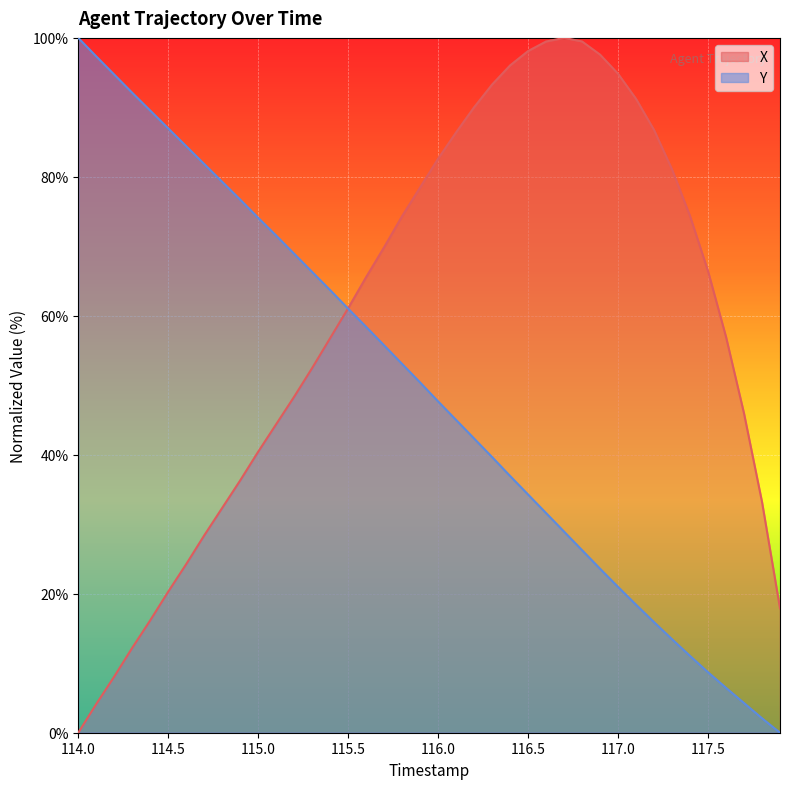

At which category does the chart reach its peak across all series?

116.7